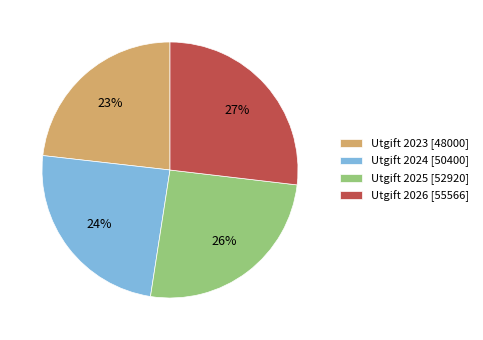

Which slice is the smallest?

Utgift 2023 [48000]